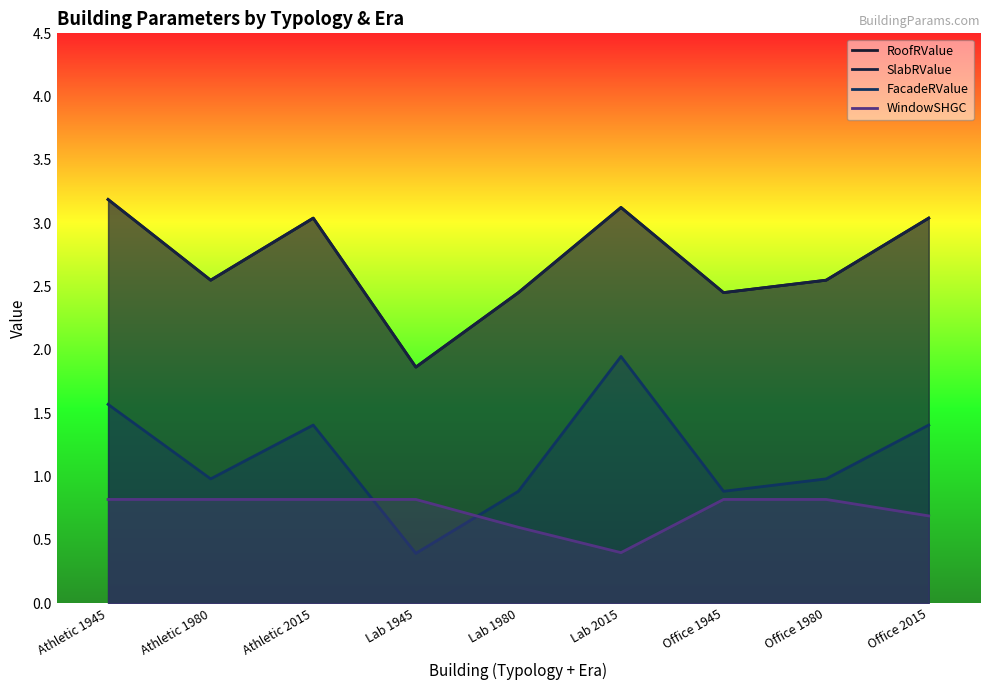

What is the sum of the RoofRValue values at Athletic 2015 and Office 1980?

5.6